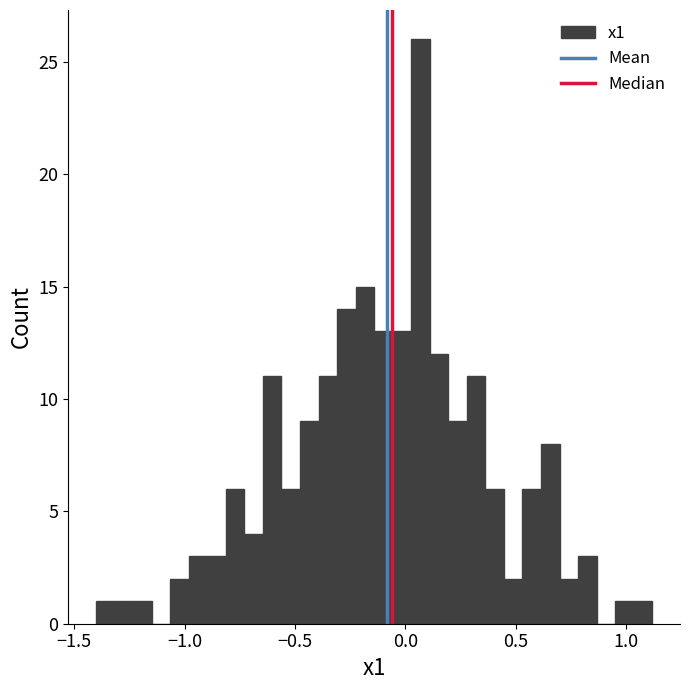

Around what value on the x-axis is the tallest bar? Give the approximate position of its centre, as read against the axis.

0.05